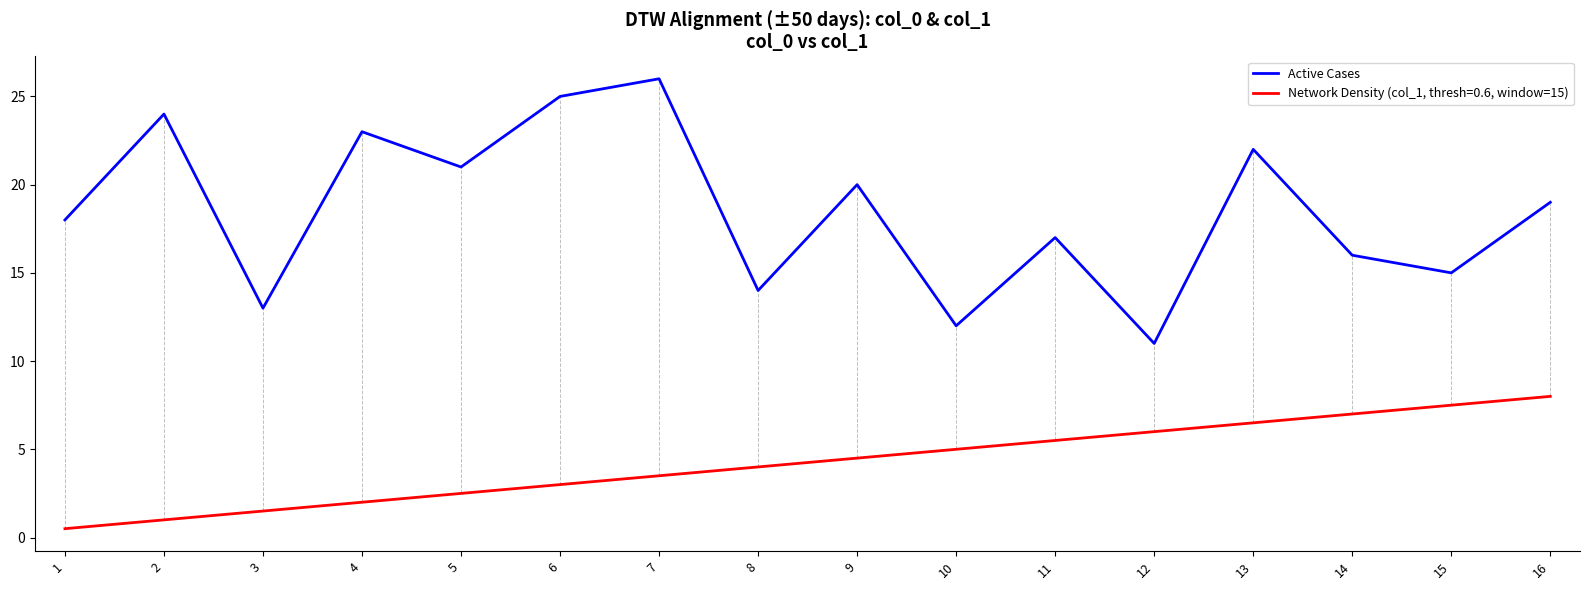

How many distinct data groups are displayed?

2